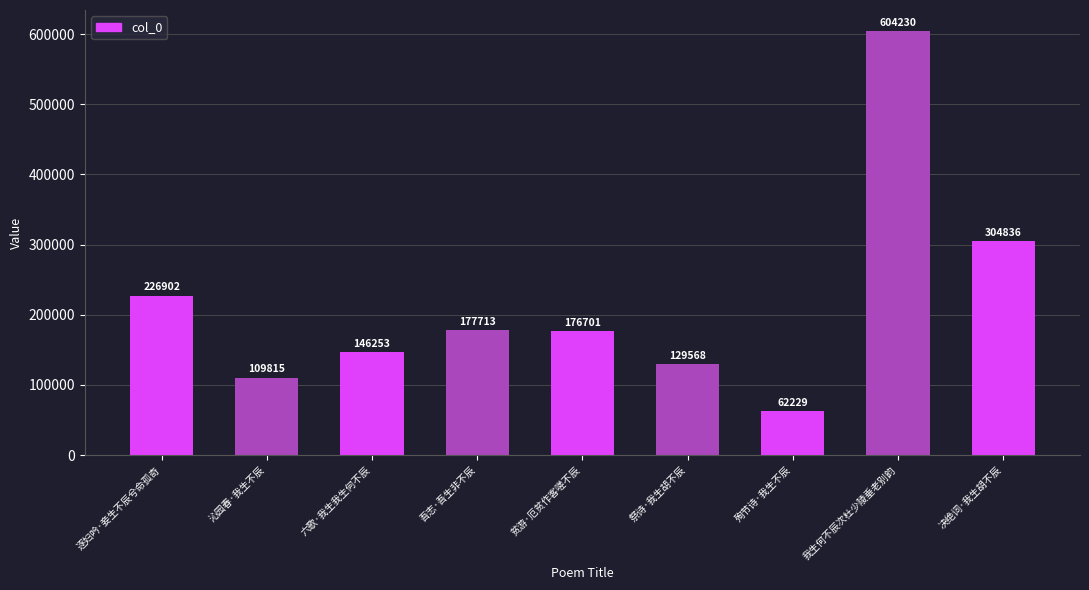

The value at 决绝词·我生胡不辰 is 397179. True or false?

False